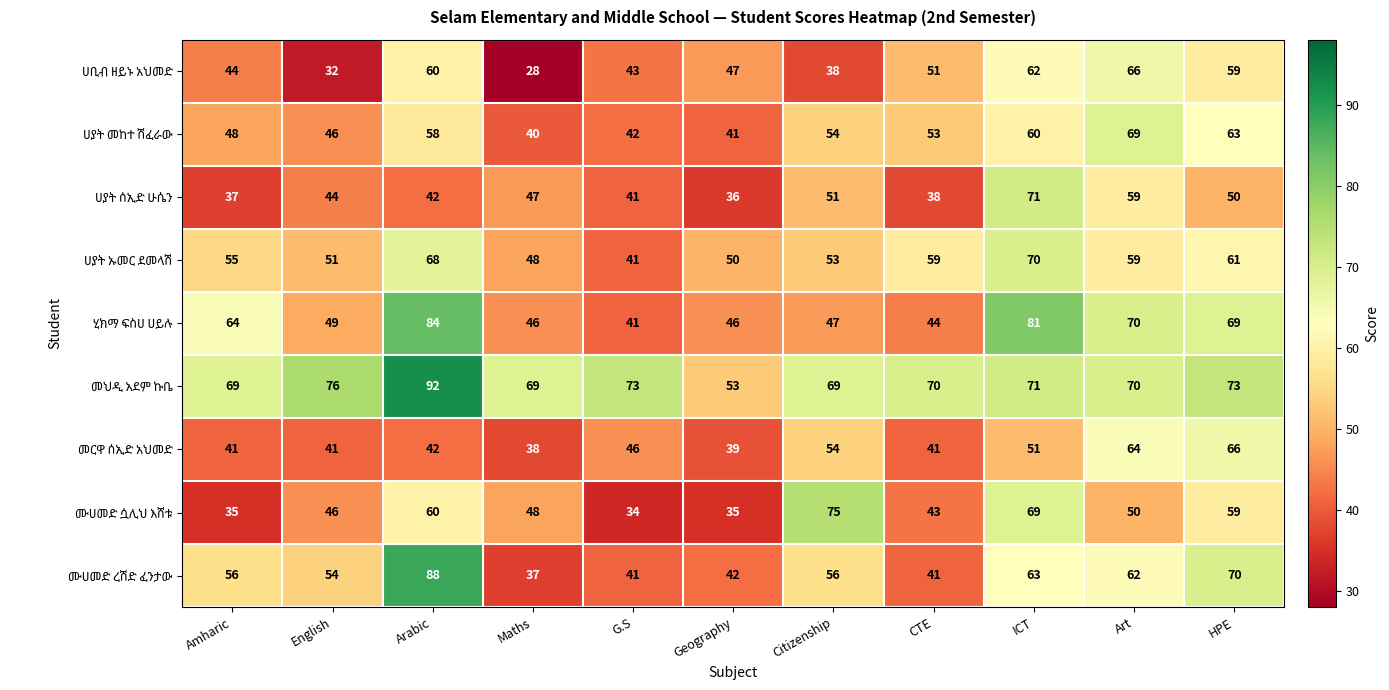

At which category does the chart reach its peak across all series?

Arabic